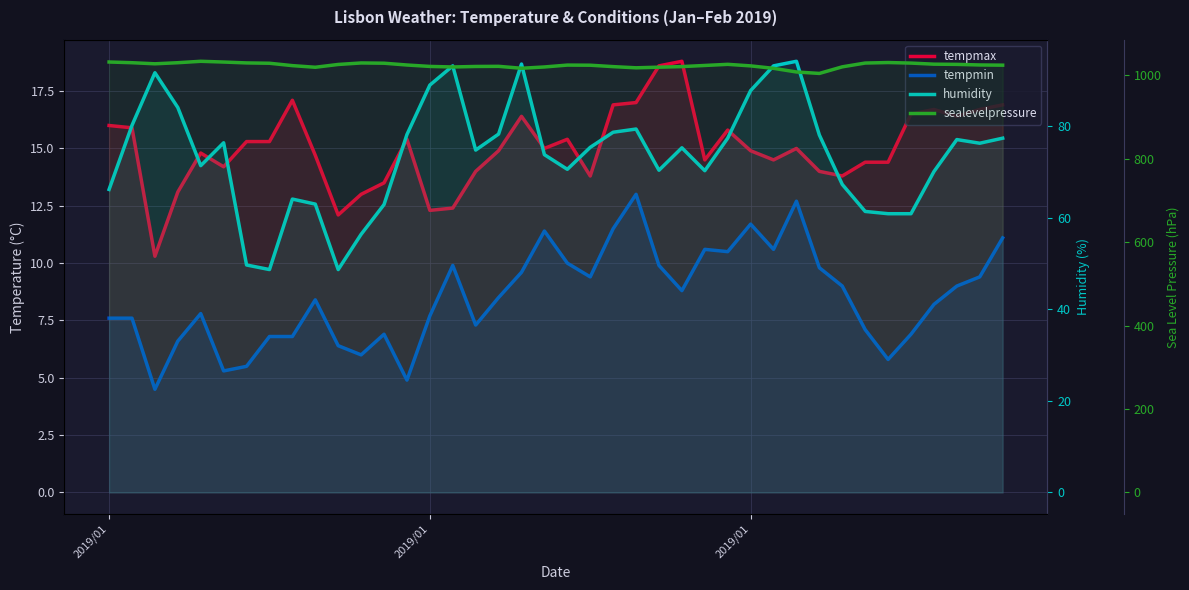

Is the value of tempmax at 36 greater than the value of tempmin at 21?

Yes